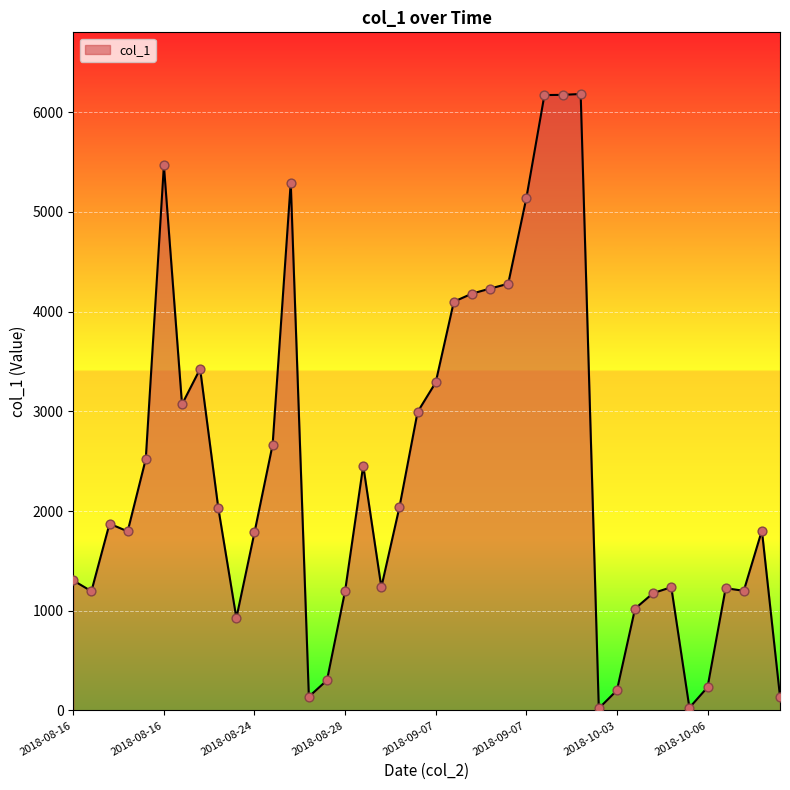

What is the difference between the maximum and minimum values?

6160.1